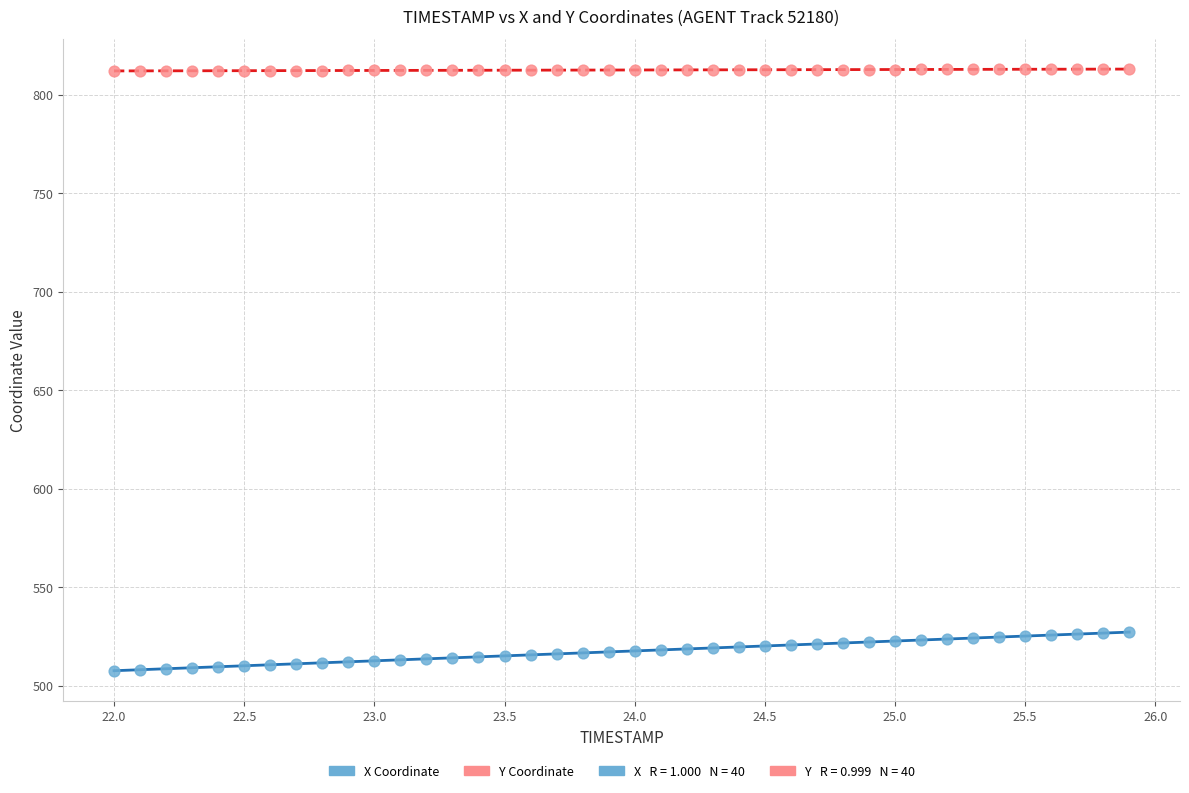

Across all data points, what is the range of X values (max minus min)?

3.9